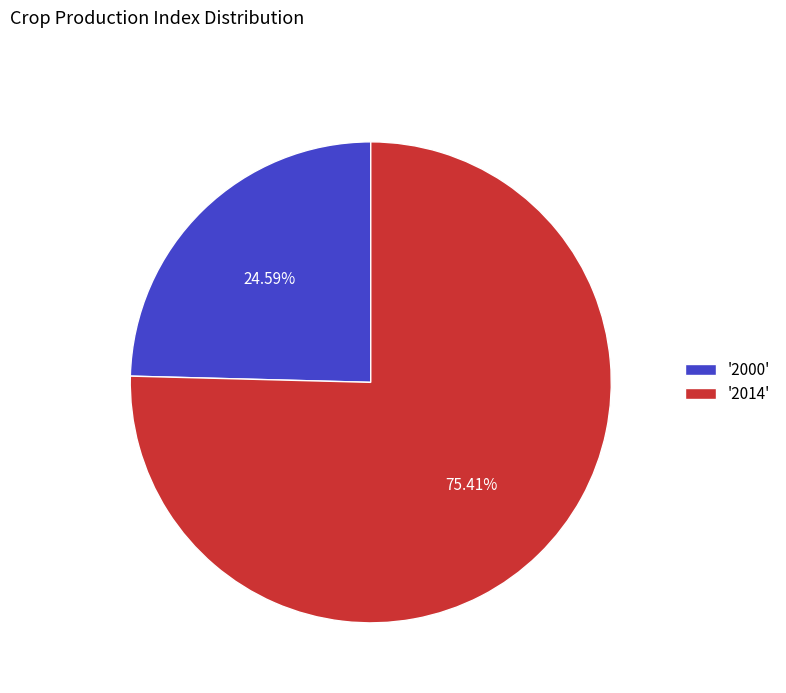

What is the ratio of the value at '2000' to the value at '2014'?

0.3